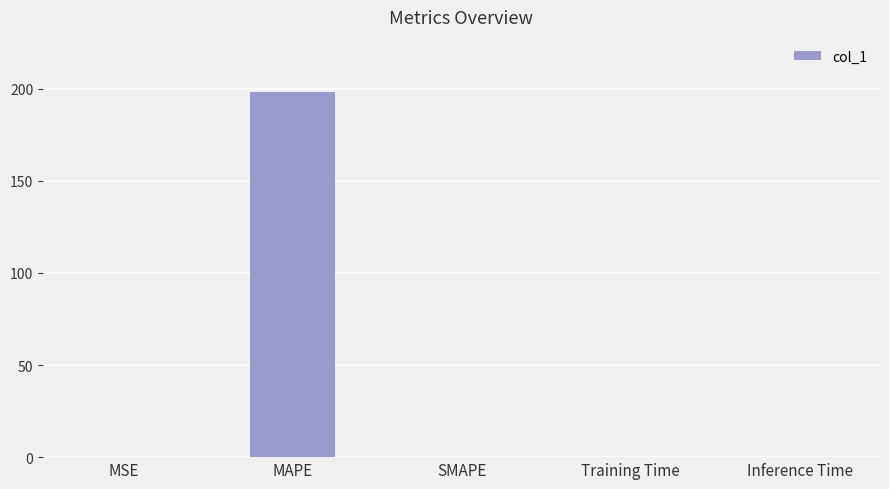

What is the sum of all values?

198.5